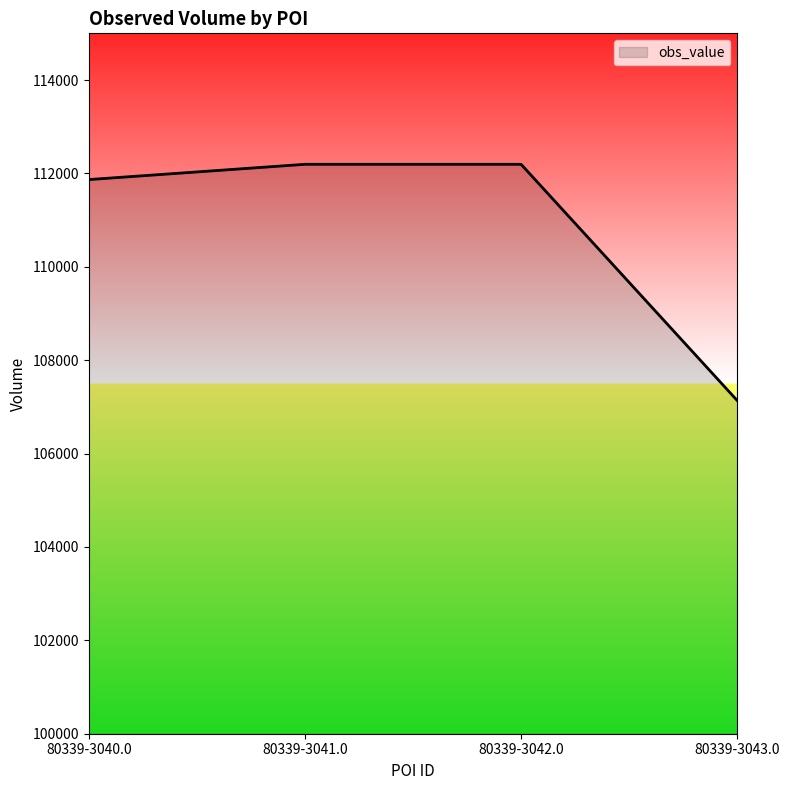

True or false: the data has more than 1 interior local peaks.

False